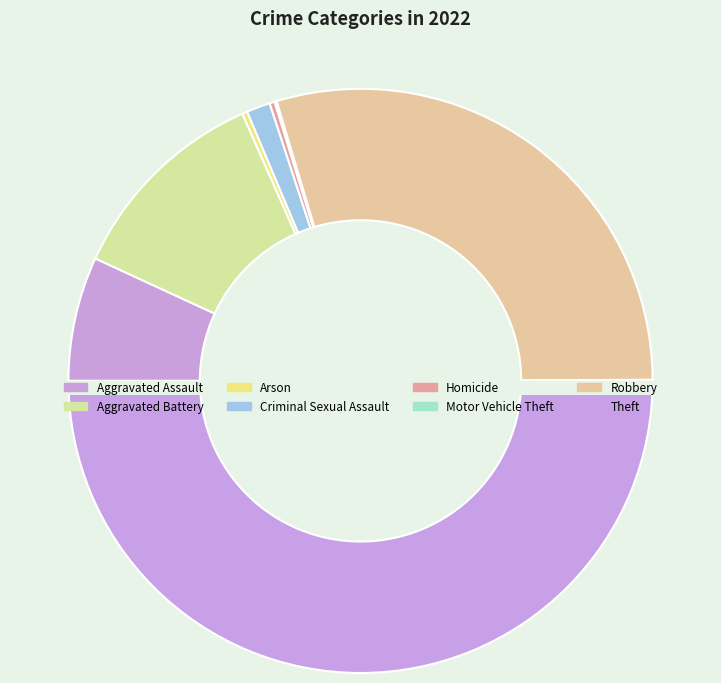

What percentage is NOT represented by Aggravated Battery?

88.5%